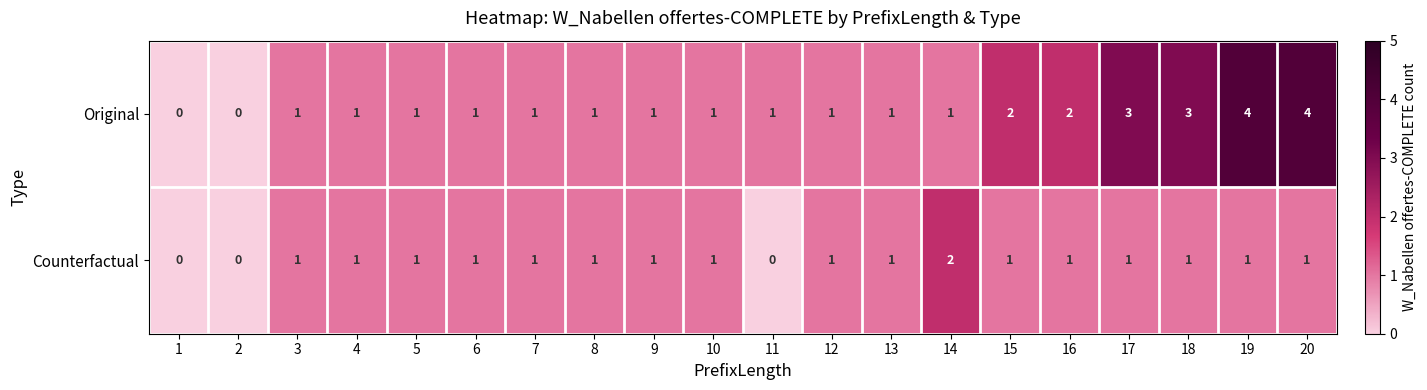

At which label does Counterfactual reach its peak?

14